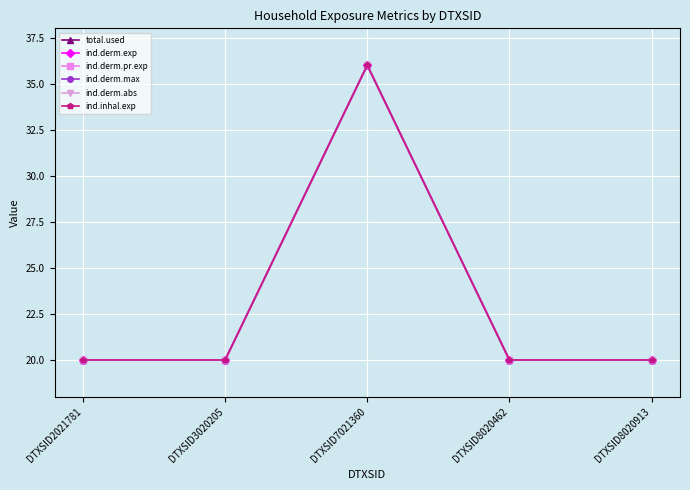

Is this an area chart (filled region under the line)?

No